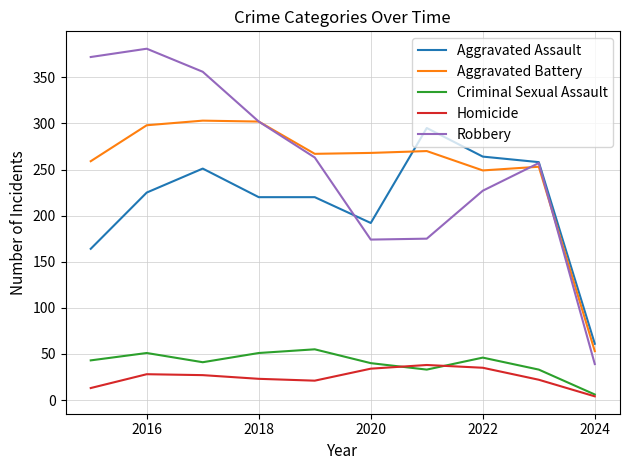

What is the highest value of the Robbery series?

381